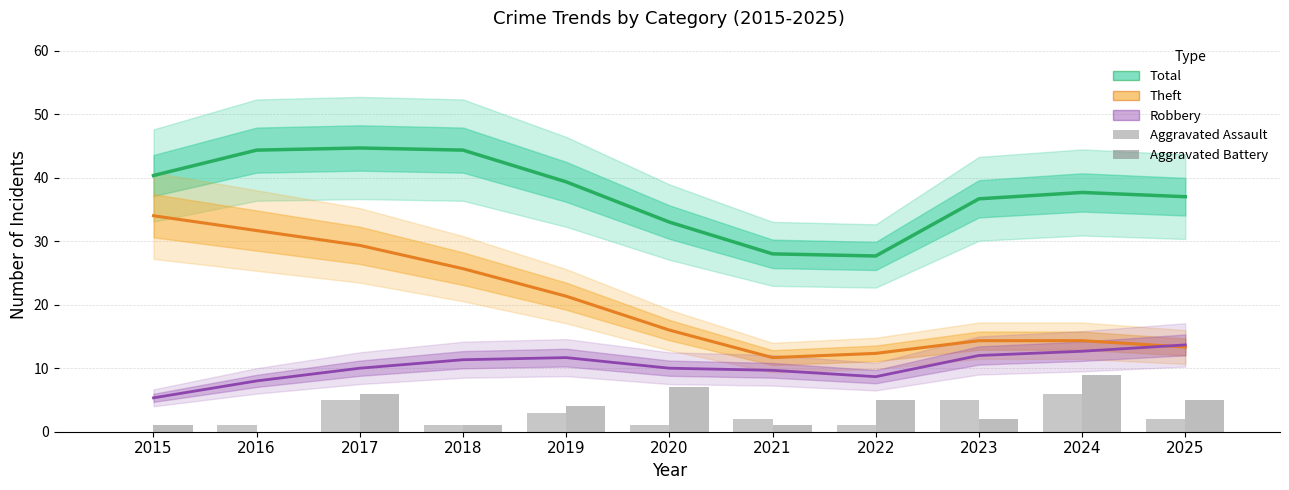

Does the chart contain any negative values?

No